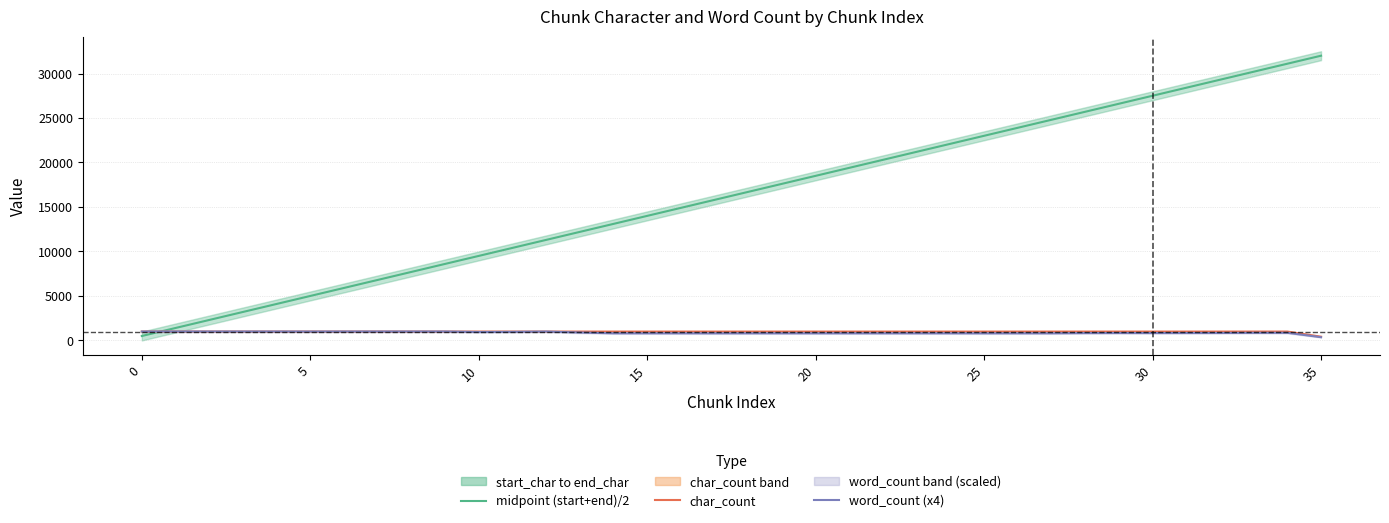

List the series in order of their peak value, highest first.

midpoint (start+end)/2, word_count (x4), char_count